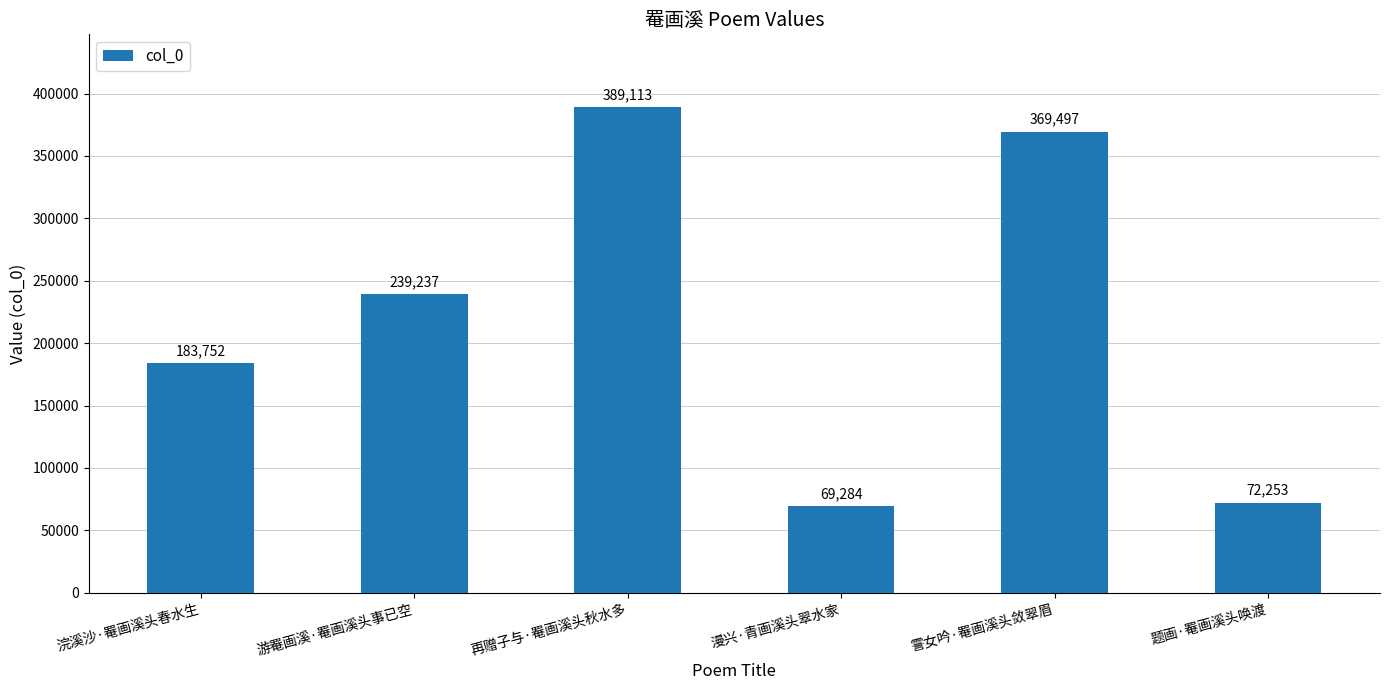

What value does the data have at 漫兴·青画溪头翠水家, to the nearest 100?

69300